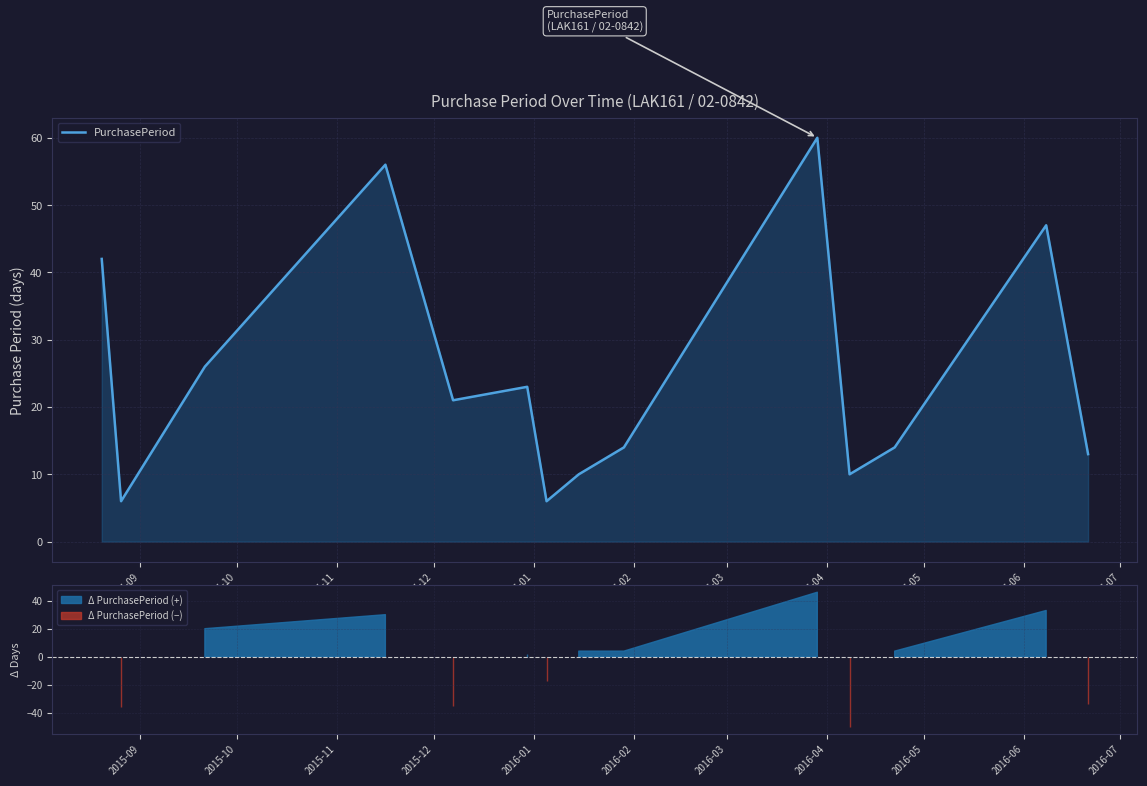

What is the minimum value for PurchasePeriod?

6